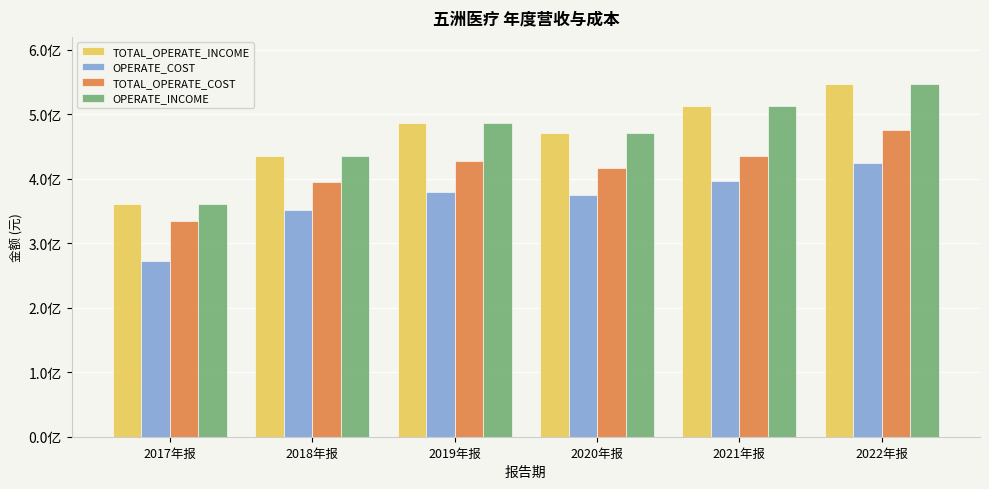

What are all the series names shown in the legend?

TOTAL_OPERATE_INCOME, OPERATE_COST, TOTAL_OPERATE_COST, OPERATE_INCOME